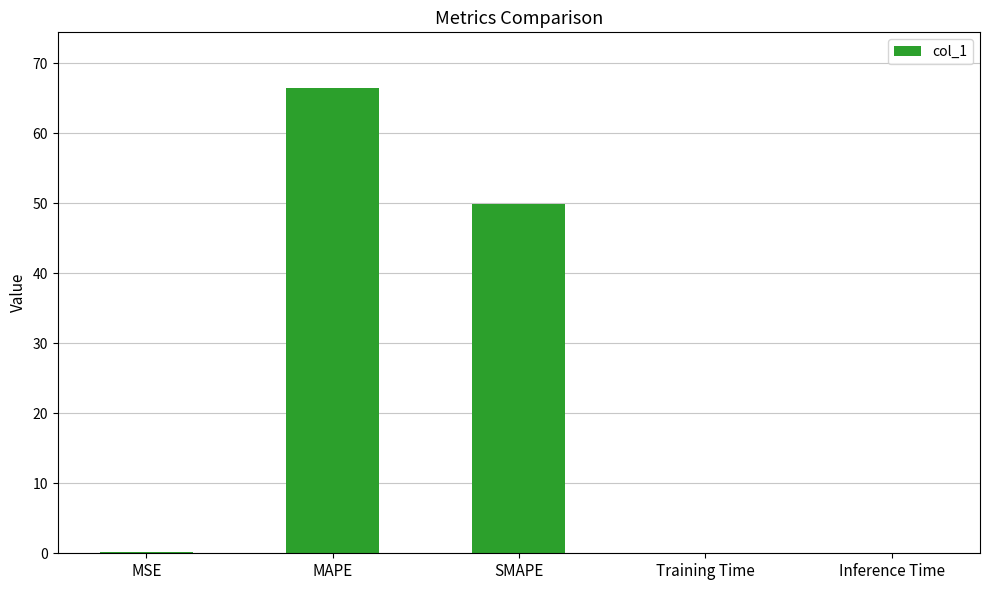

What is the sum of all values?

116.6